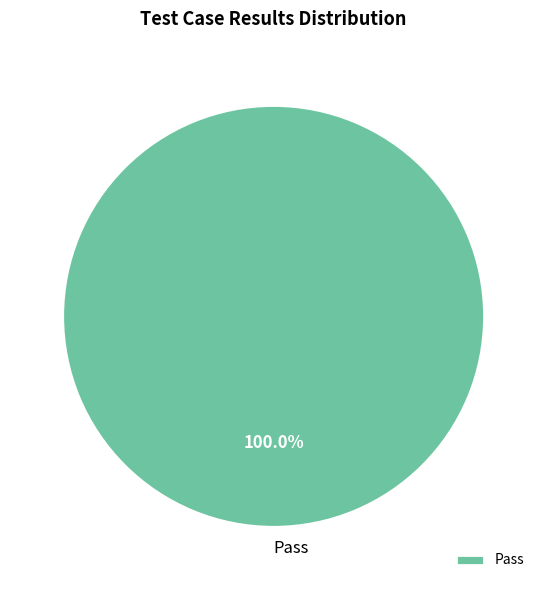

Is there any slice that represents more than half of the pie?

Yes